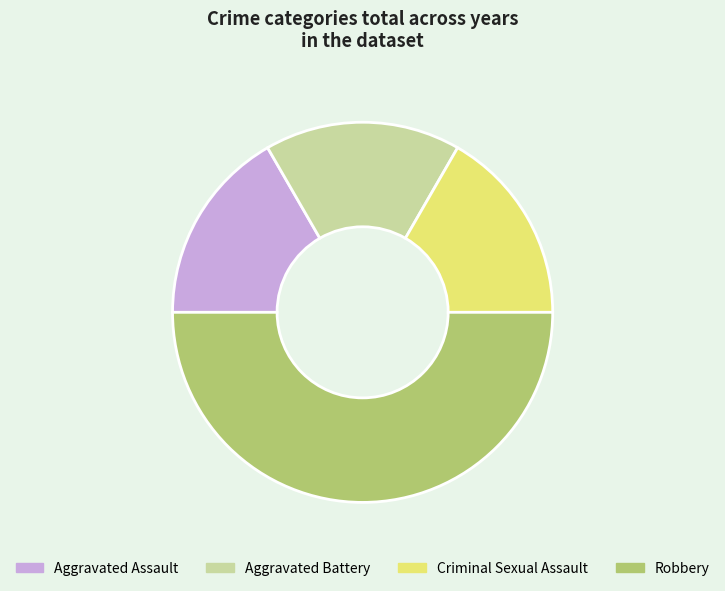

Is it true that Robbery is 60% of the pie?

False